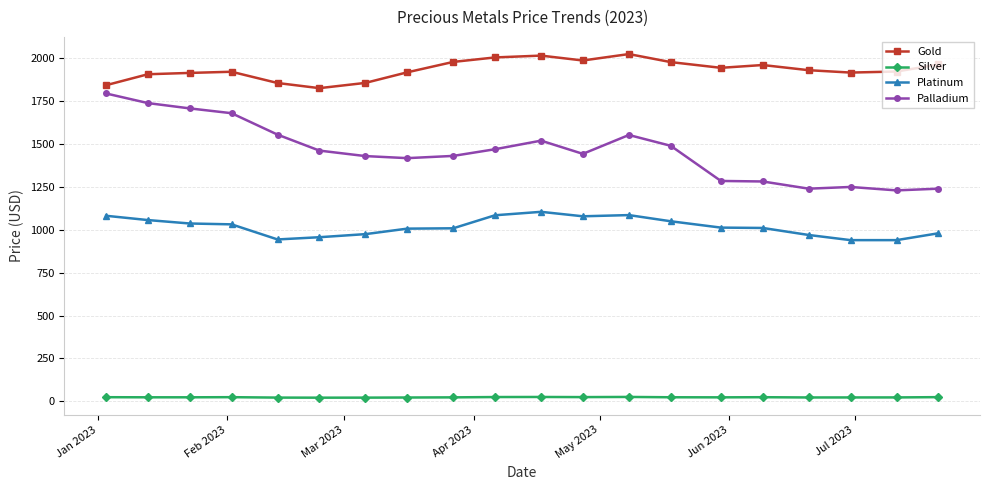

List the series in order of their peak value, lowest first.

Silver, Platinum, Palladium, Gold